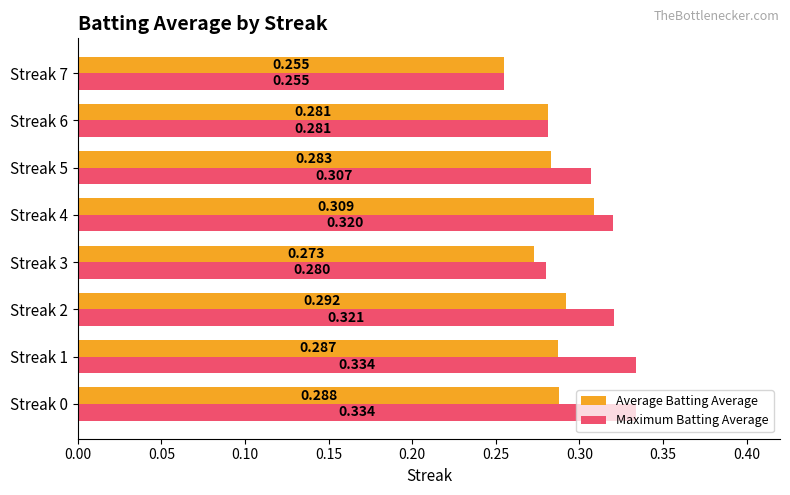

Rank the series by their average value, from lowest to highest.

Average Batting Average, Maximum Batting Average